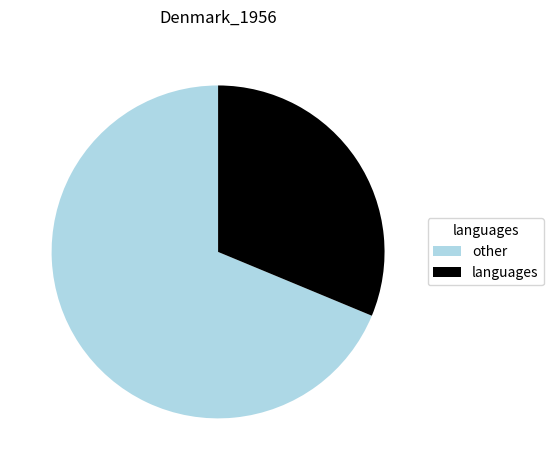

Is there any slice that represents more than half of the pie?

Yes